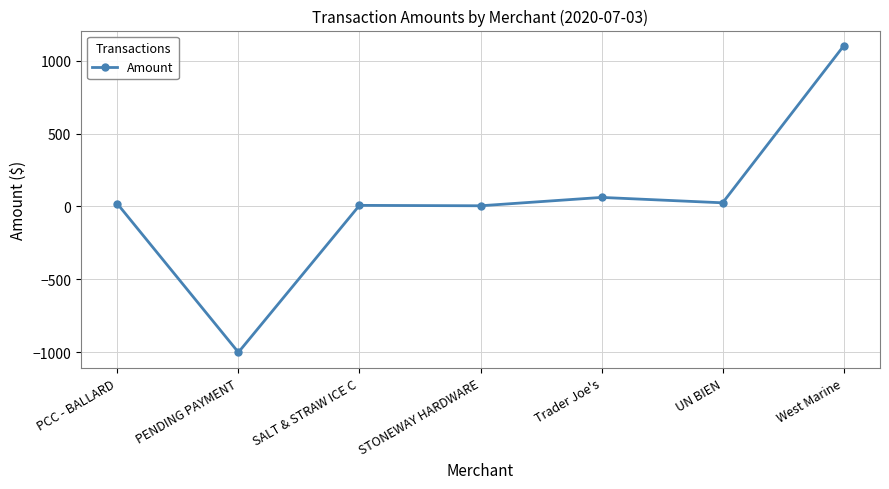

Is it true that the value at Trader Joe's is 62.1?

True